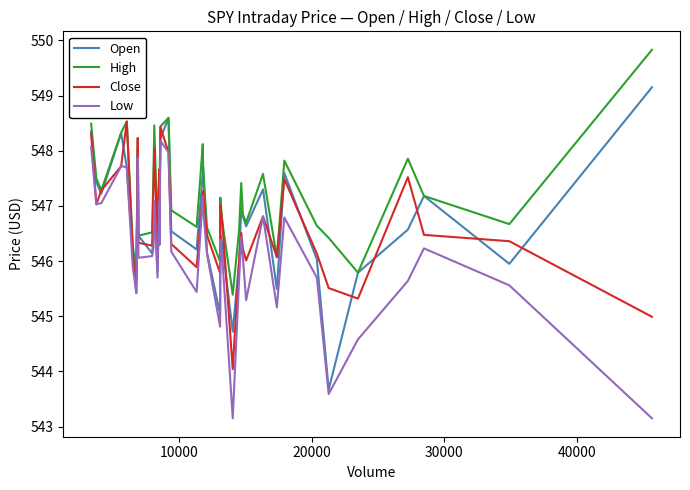

In Low, how many points are higher than both neighbors (excluding endpoints)?

11